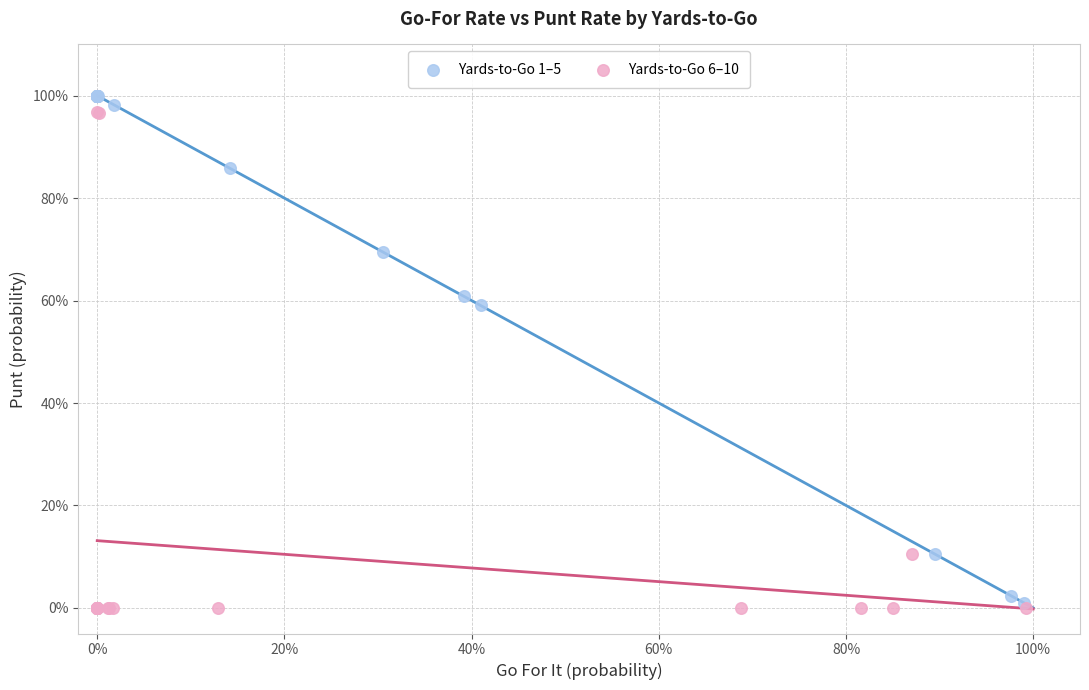

Which series contains the lowest Y value?

Yards-to-Go 6–10